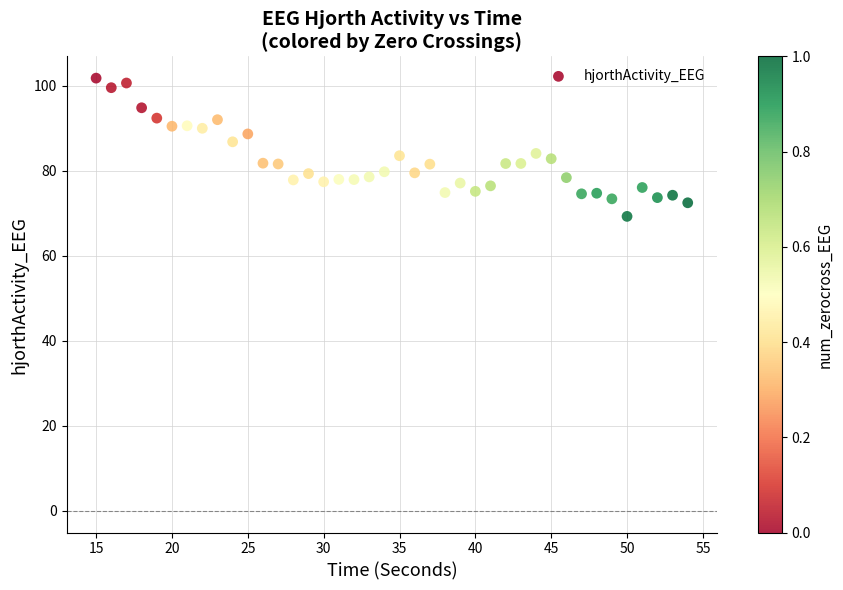

What is the range of Y values (max minus min)?

32.5